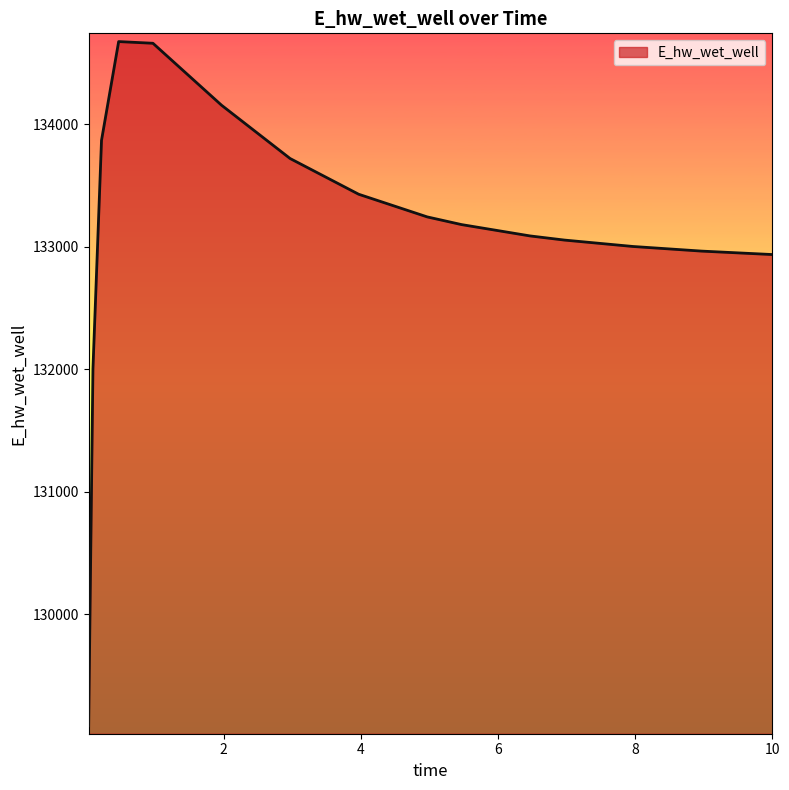

What is the smallest value displayed?

129087.9